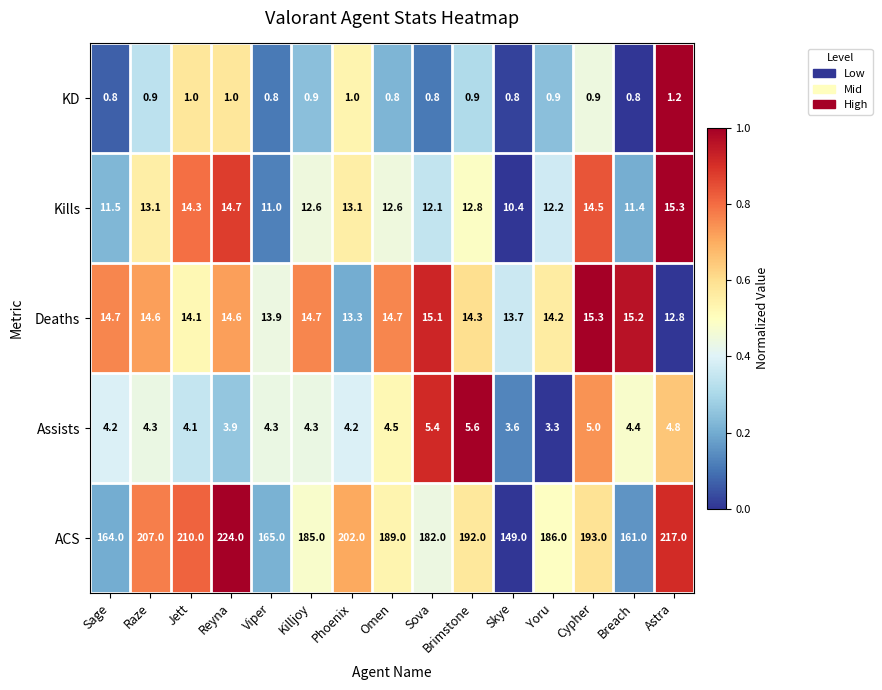

At which category is the sum across all series the highest?

Reyna